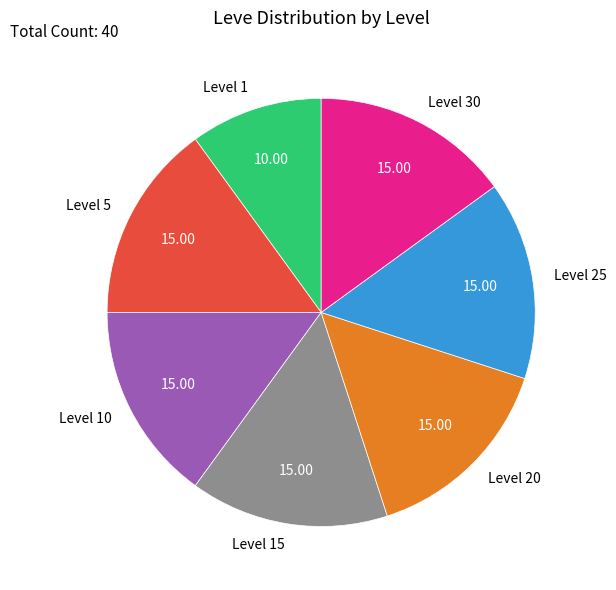

Does Level 25 represent more than half of the total?

No